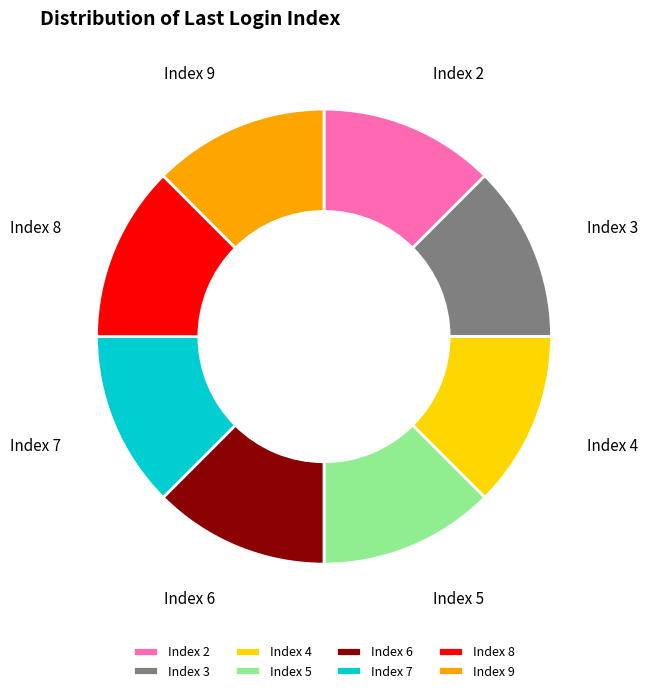

Is there any slice that represents more than half of the pie?

No